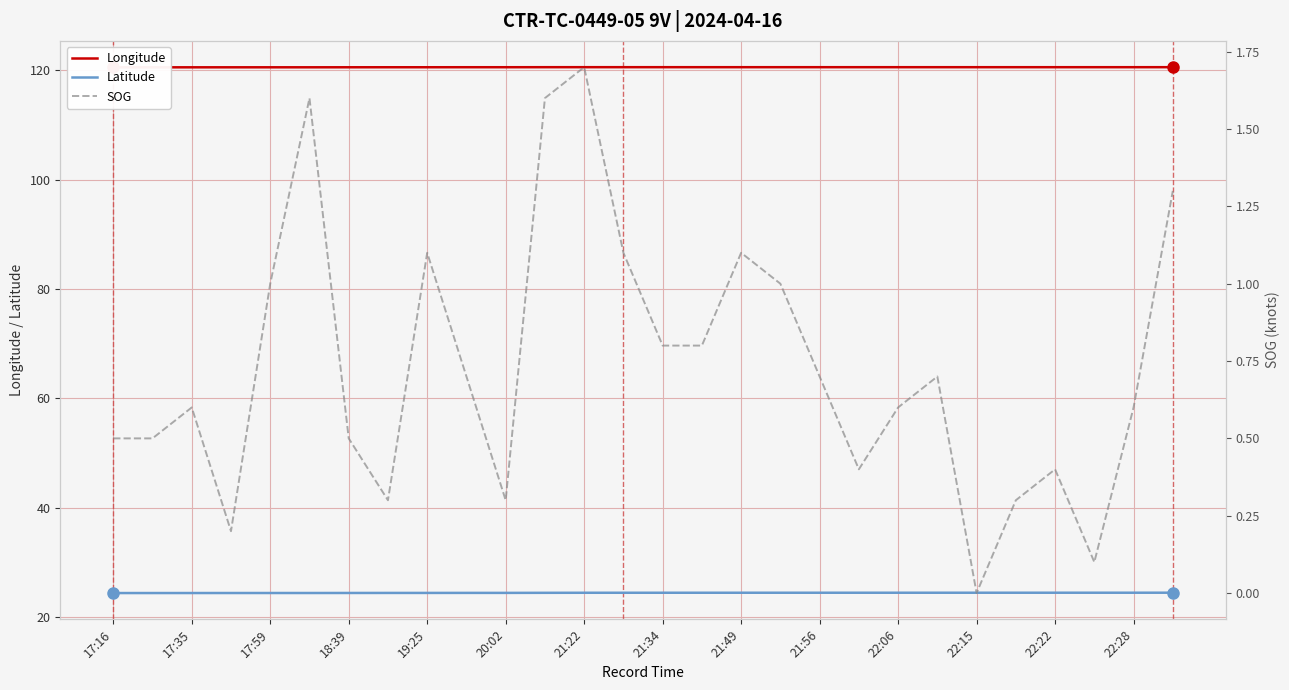

What is the maximum value for Latitude?

24.5